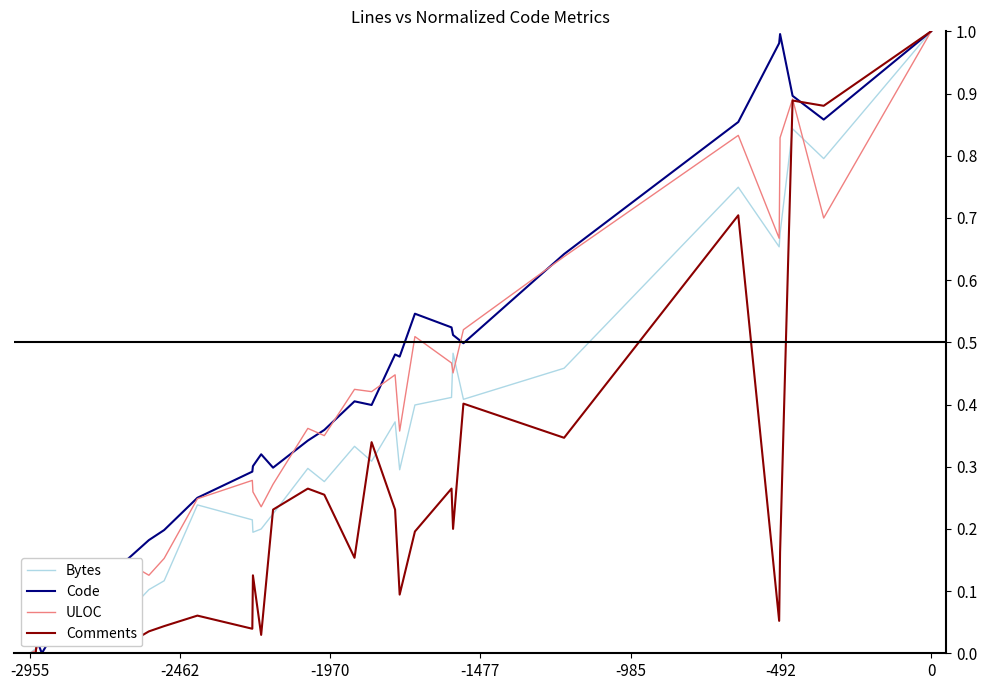

Does the chart have visible grid lines?

No